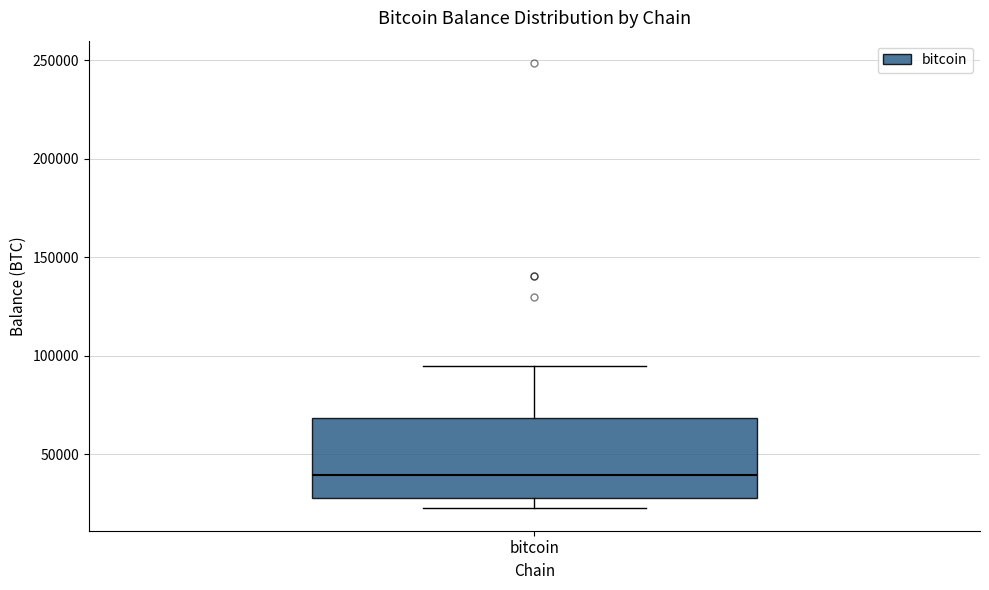

Transcribe this box plot: give where the median line is, the range the box spans, and where the two whiskers end, as read against the y-axis. The values are not printed on the chart, so give them approximately, as read against the axis.

median 40000, box 30000 to 70000, whiskers 25000 to 95000